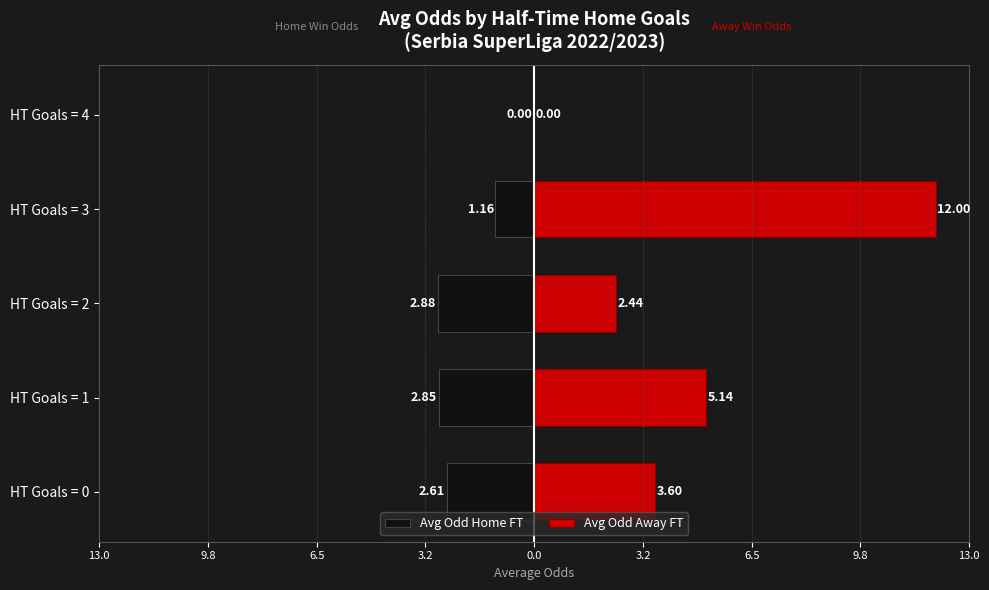

Is it true that Avg Odd Home FT equals -1.2 at HT Goals = 3?

True